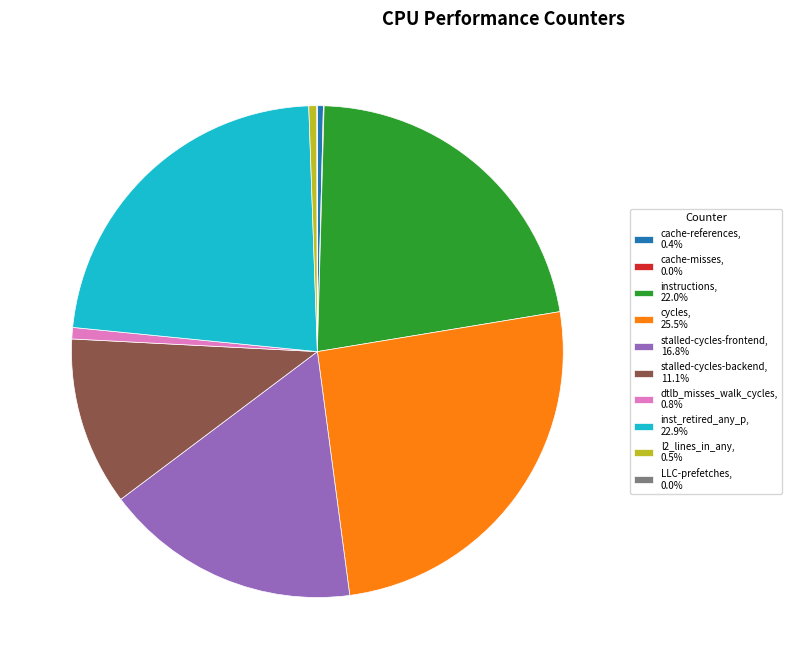

Approximately how many times larger is the value at instructions, 22.0% compared to l2_lines_in_any, 0.5%?

42.5